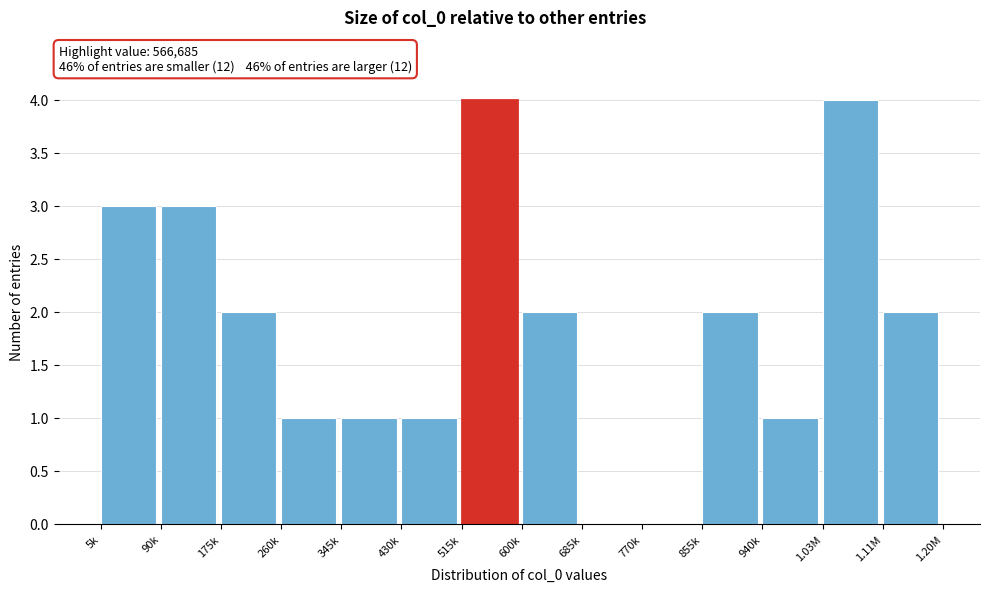

Reading left to right, transcribe all the data shown in this chart.

5k=3	90k=3	175k=2	260k=1	345k=1	430k=1	515k=4	600k=2	685k=0	770k=0	855k=2	940k=1	1.03M=4	1.11M=2